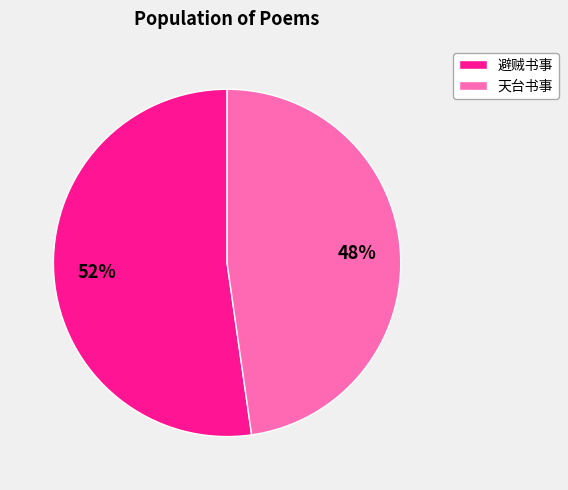

To the nearest percent, what is the average slice percentage?

50%